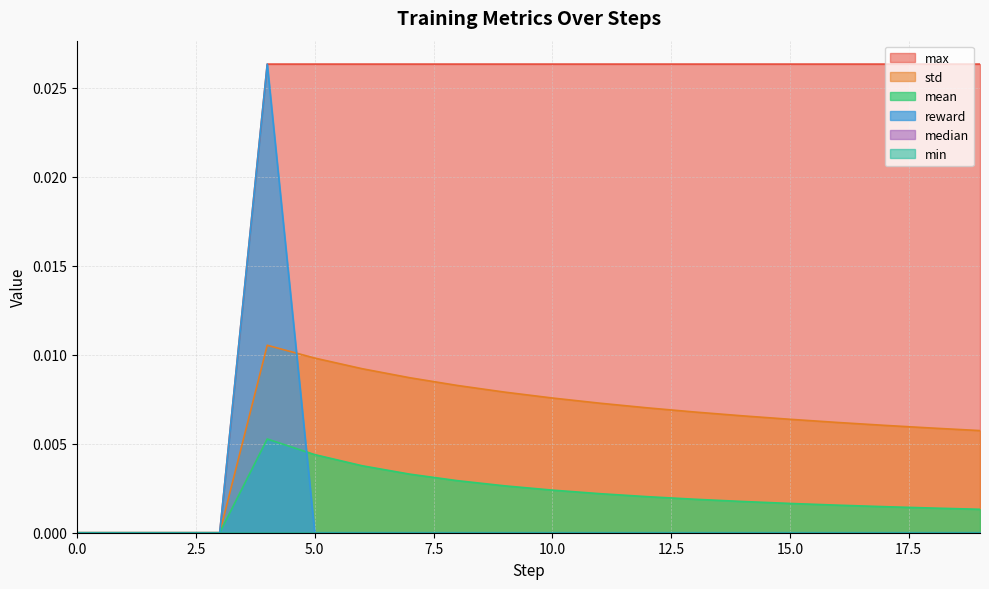

Between 5 and 15, which series saw the biggest shift?

std